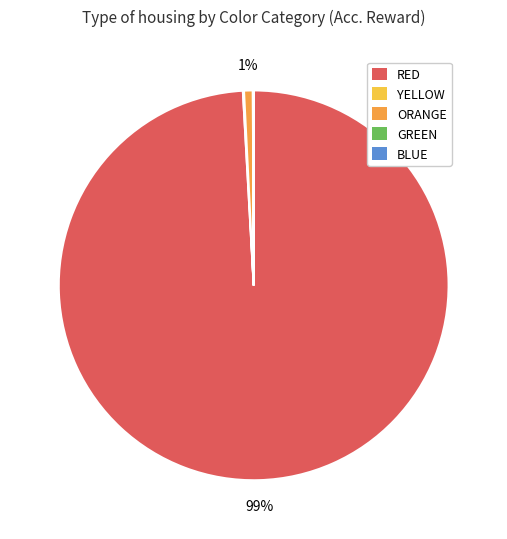

Which has a higher value, RED or ORANGE?

RED